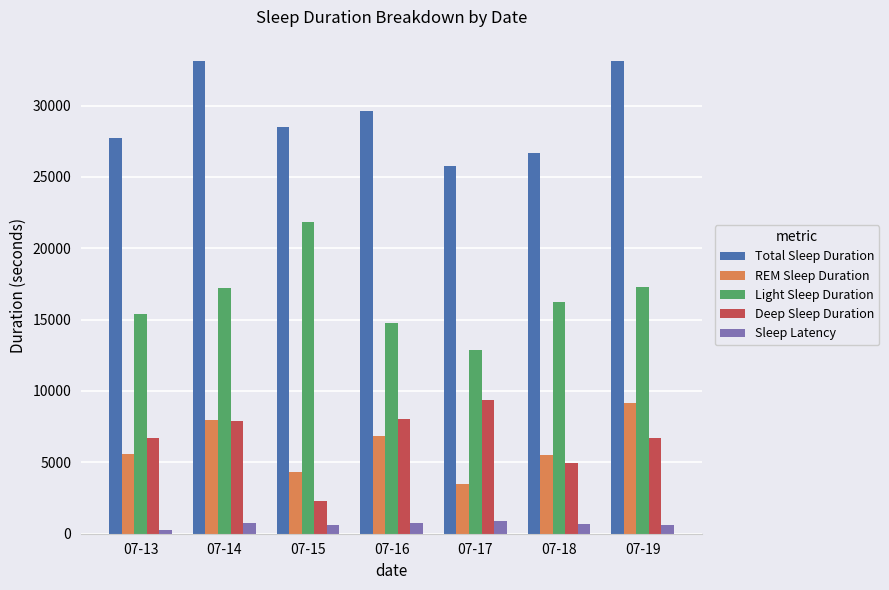

How many bars are there in each group?

5